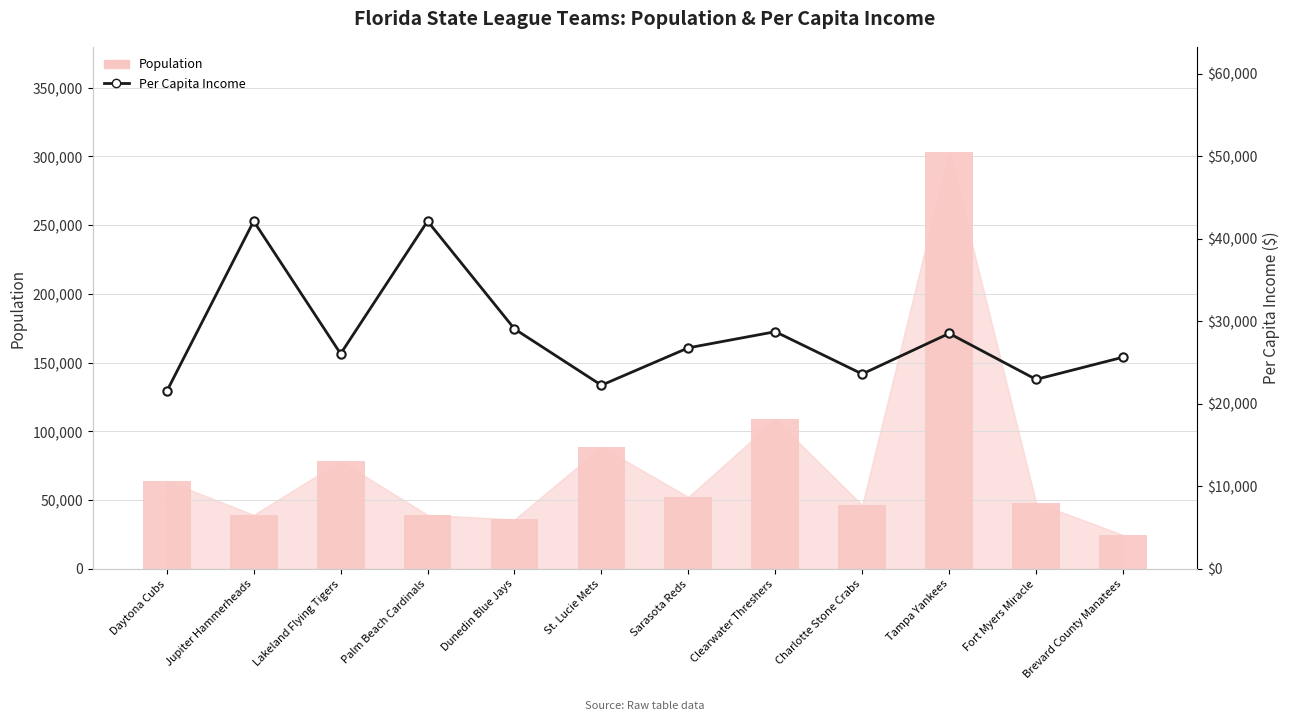

Rank the series at Fort Myers Miracle from highest to lowest value.

Population, Per Capita Income